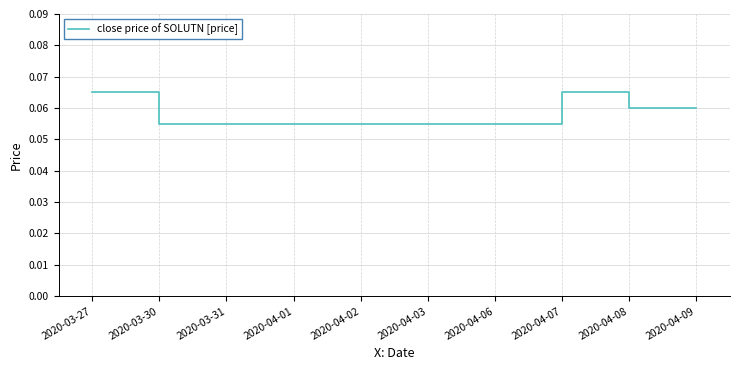

How many values are between 0 and 1?

10